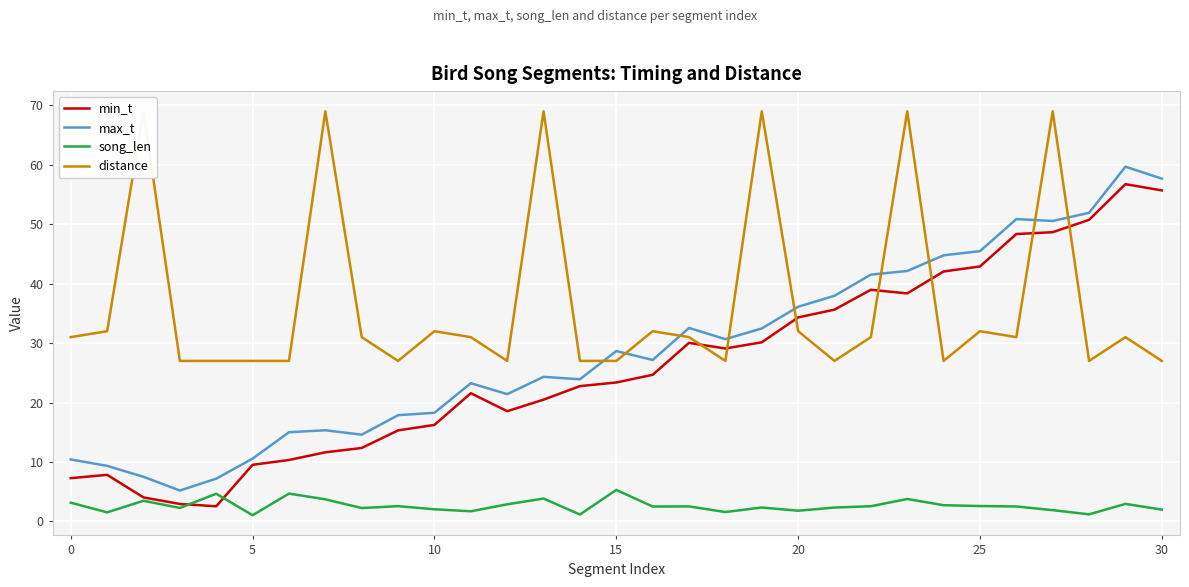

What is the value of the distance point at the 9th from the left?

31.0